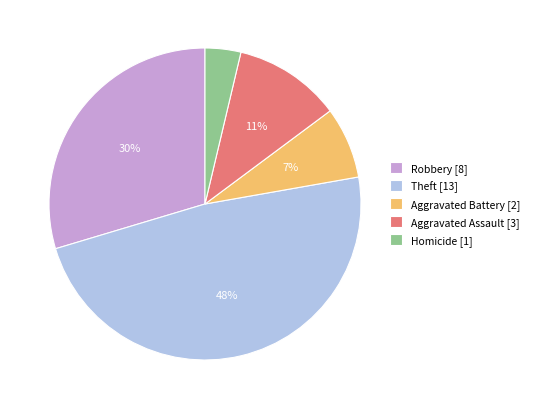

Which slice is the largest?

Theft [13]